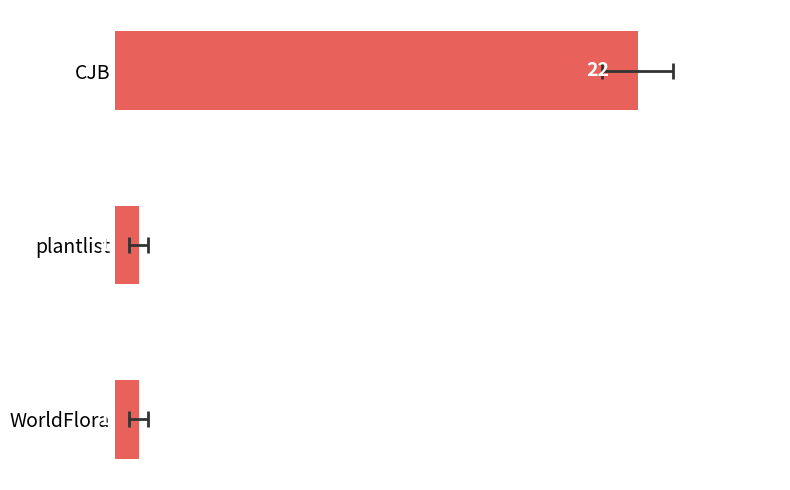

Between WorldFlora and plantlist, which is larger?

WorldFlora